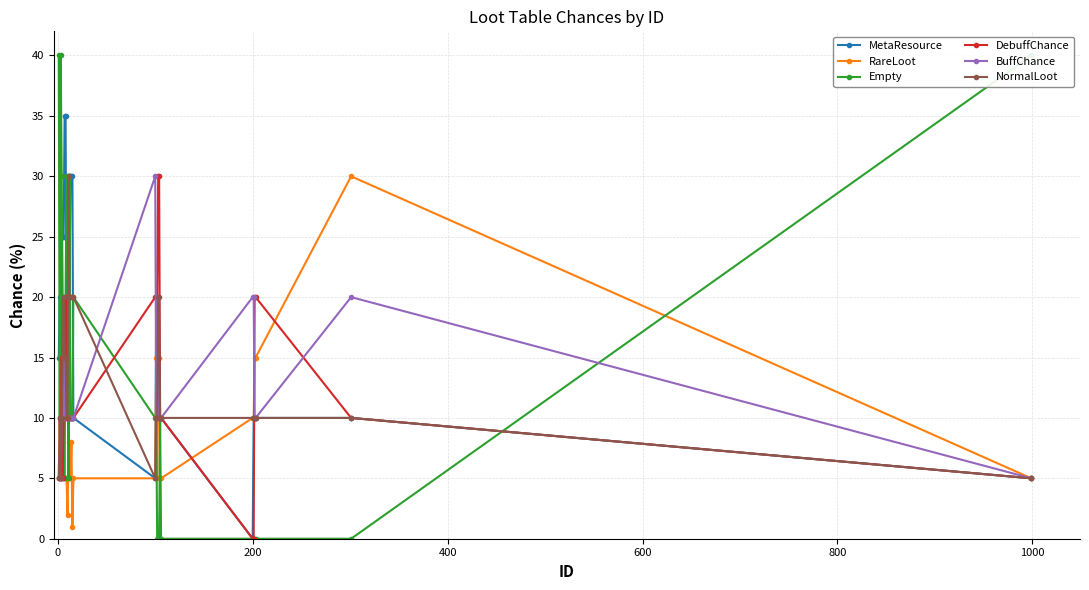

What is the average value of the BuffChance series?

12